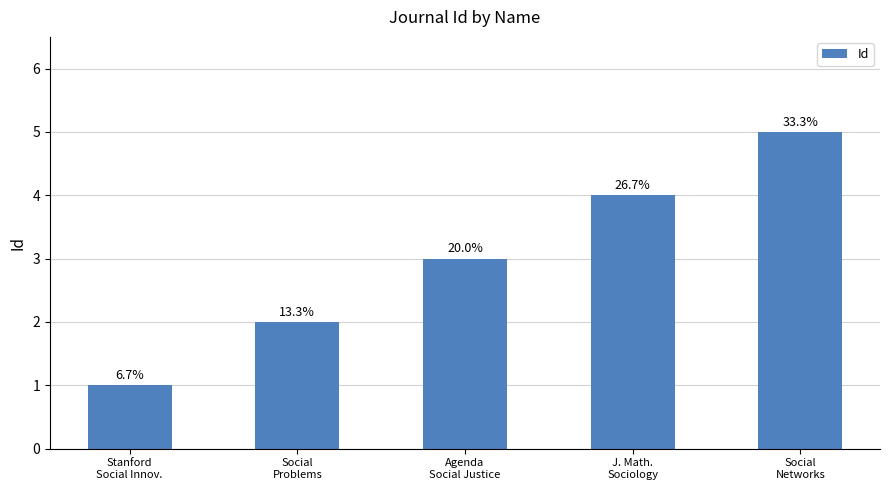

What is the label of the 4th bar from the right?

Social
Problems